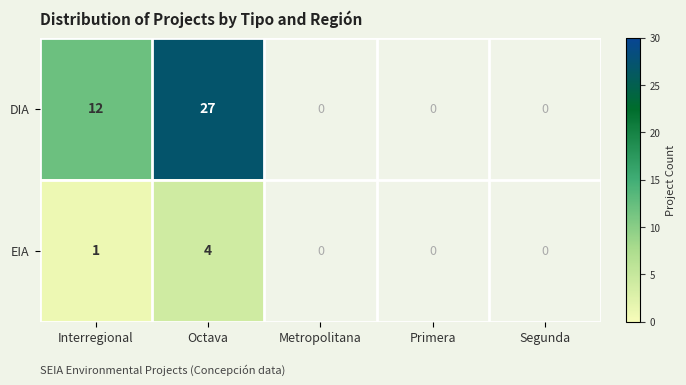

The value of DIA at Octava is 27. True or false?

True